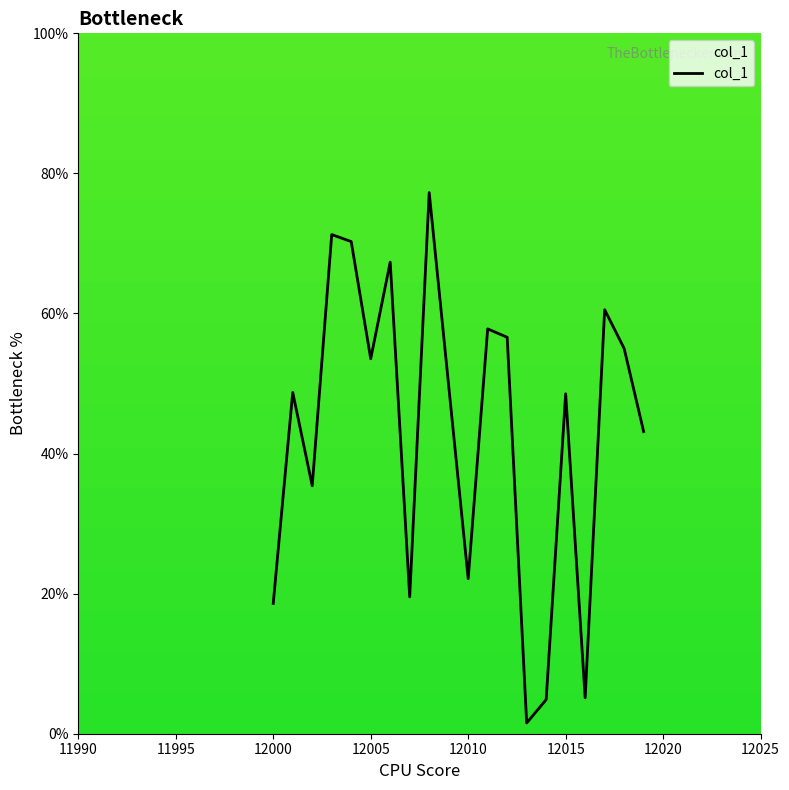

How many categories are shown in the chart?

20